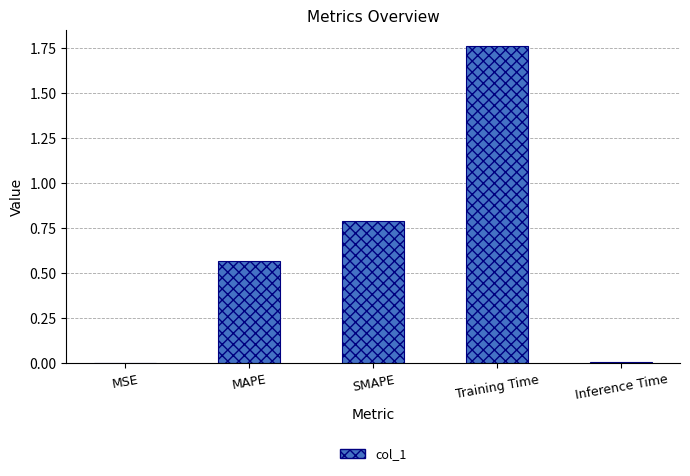

The value at Inference Time is 0.0. True or false?

True